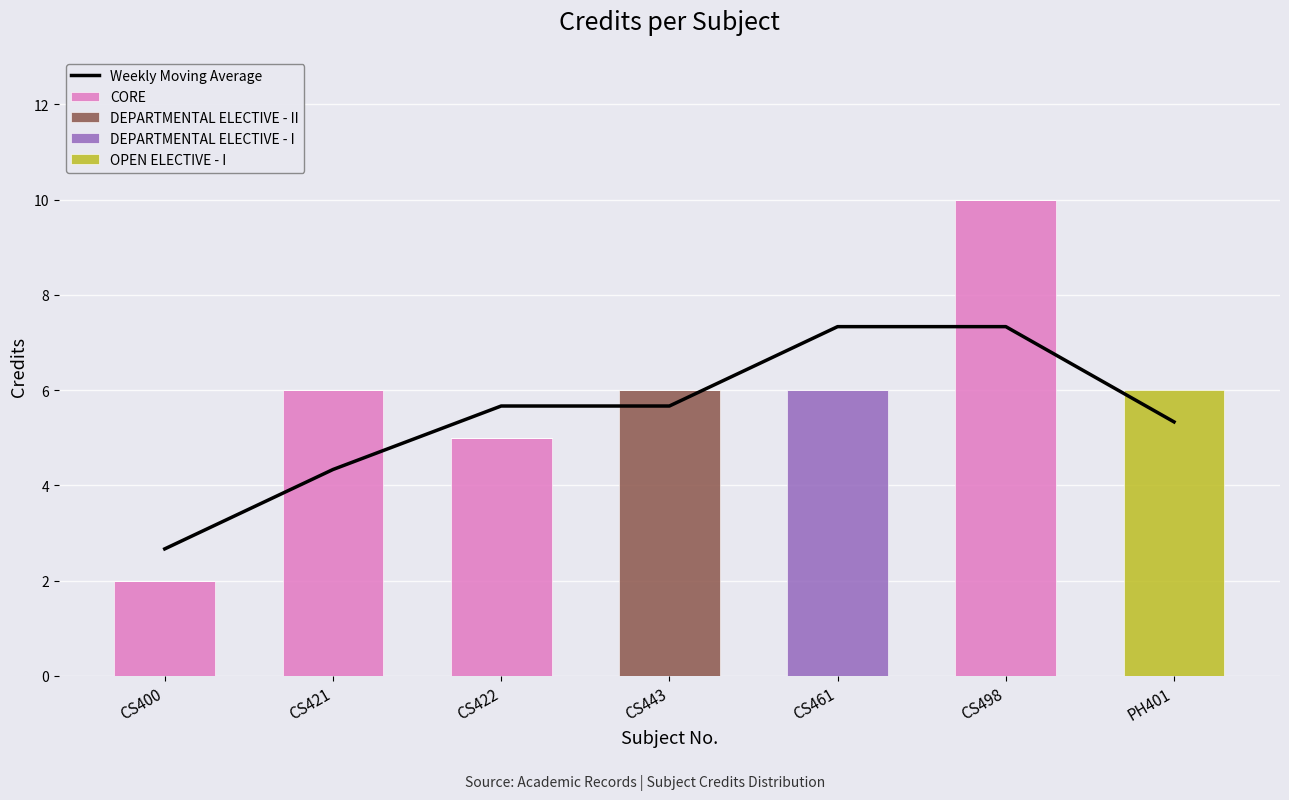

At which category does the chart reach its peak across all series?

CS498